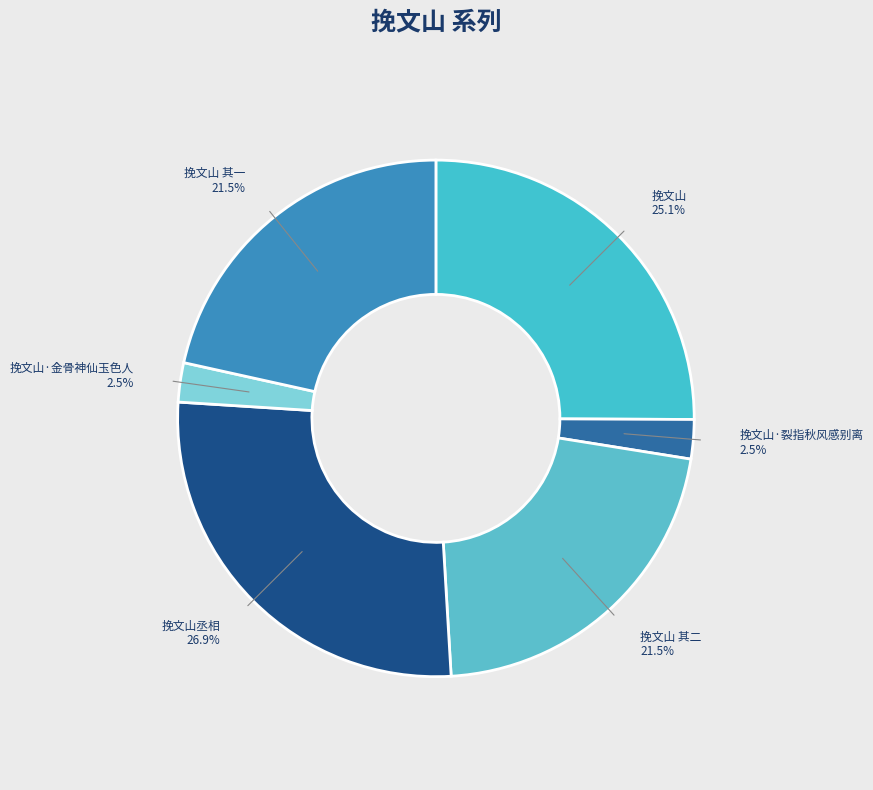

Does any single category account for the majority?

No